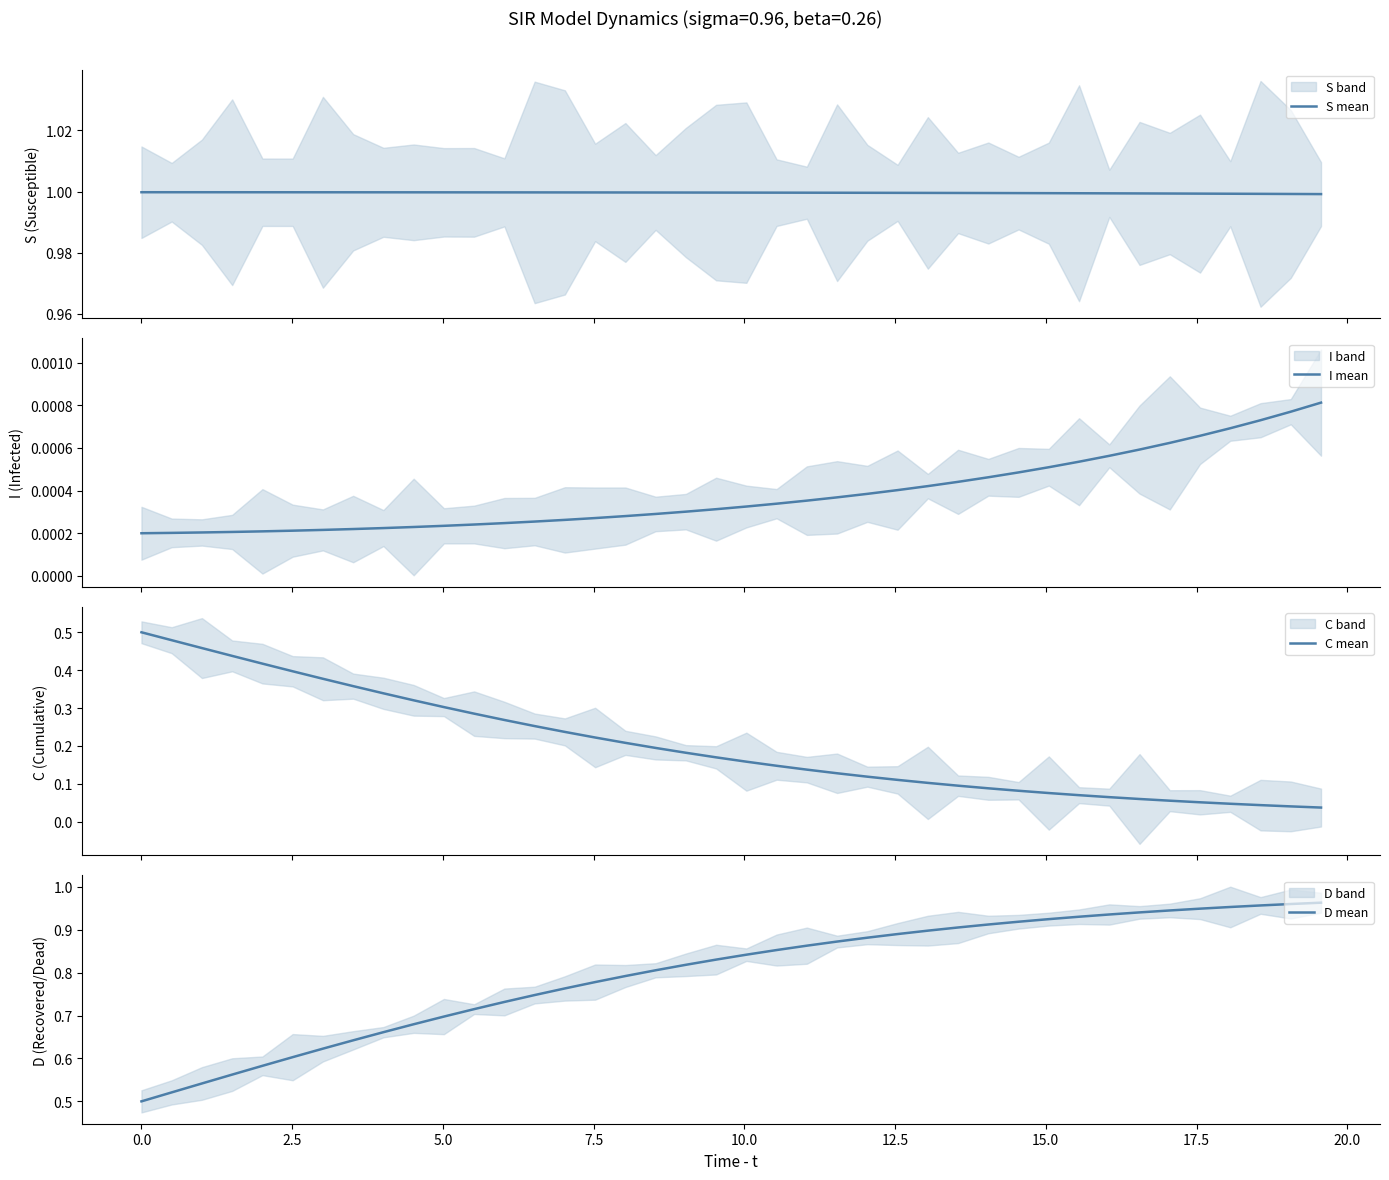

What is the sum of all S mean values?

40.0